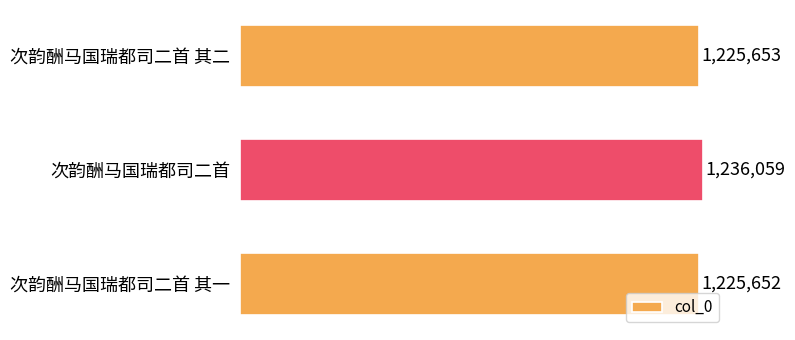

Is it true that the value at 次韵酬马国瑞都司二首 其二 is 1225653?

True